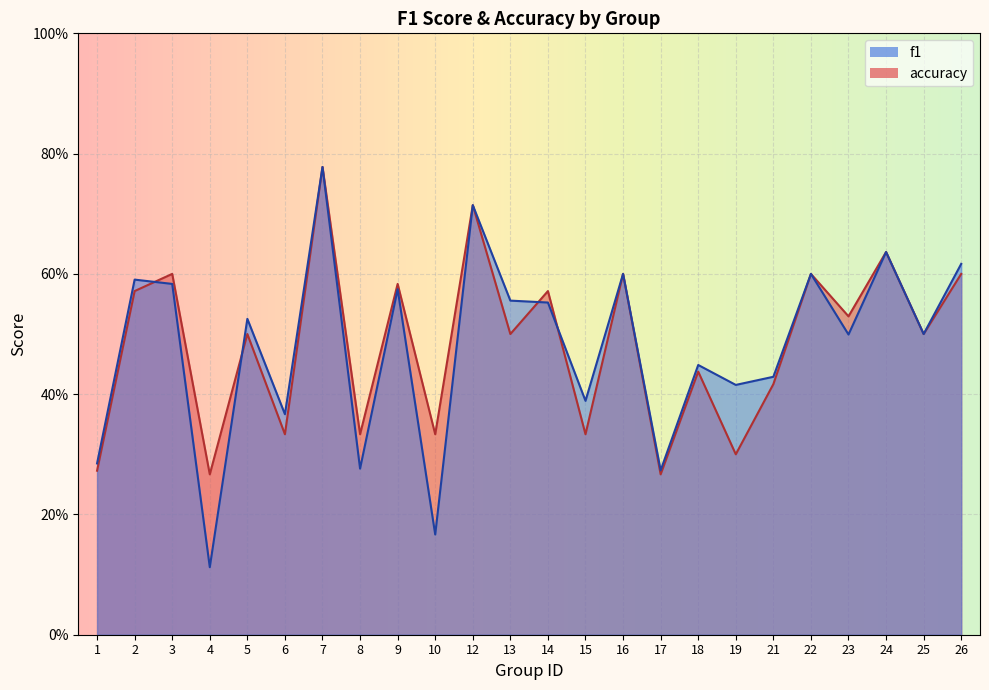

What are all the series names shown in the legend?

f1, accuracy